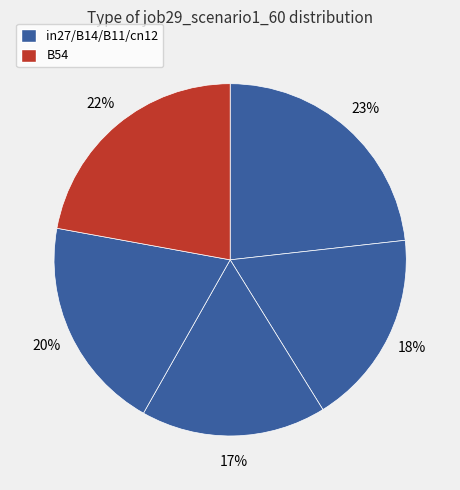

Rank the categories by value from lowest to highest.

B11, B14, cn12, B54, in27